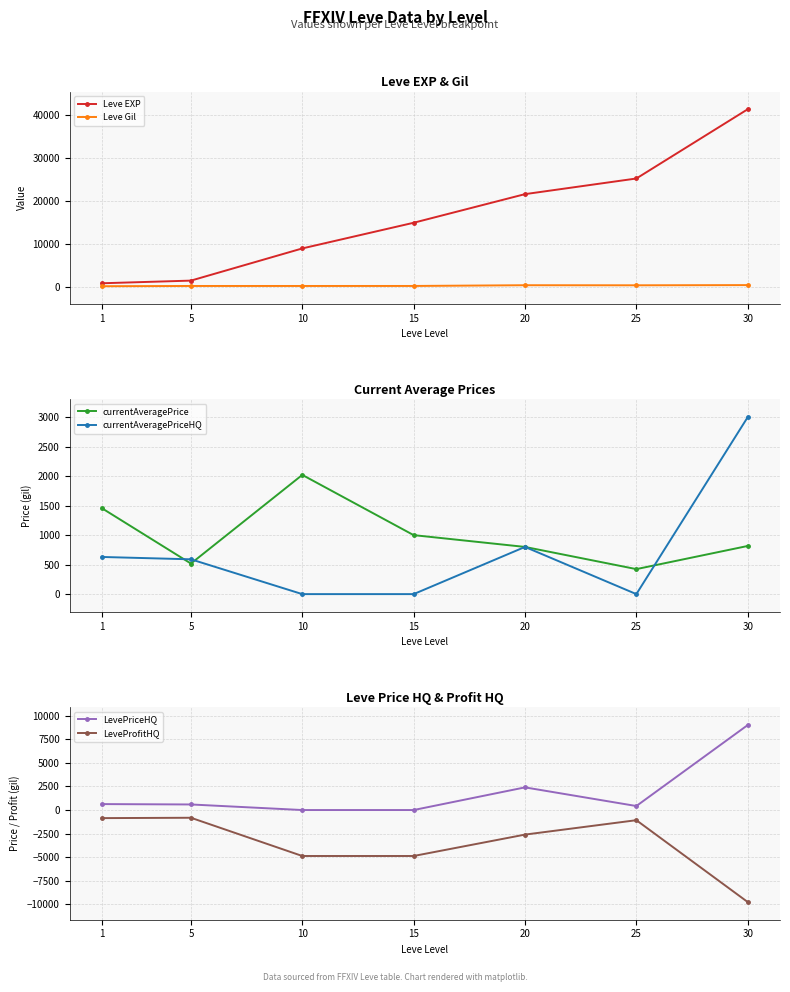

Which series has the widest spread of values?

Leve EXP